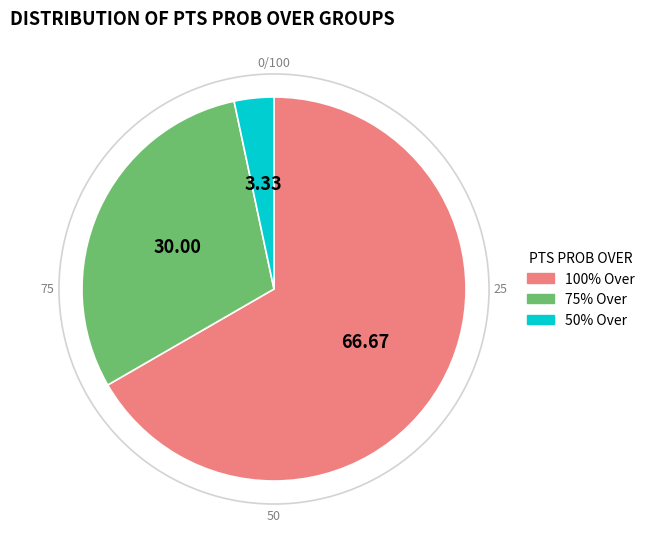

Which category accounts for the majority?

100% Over